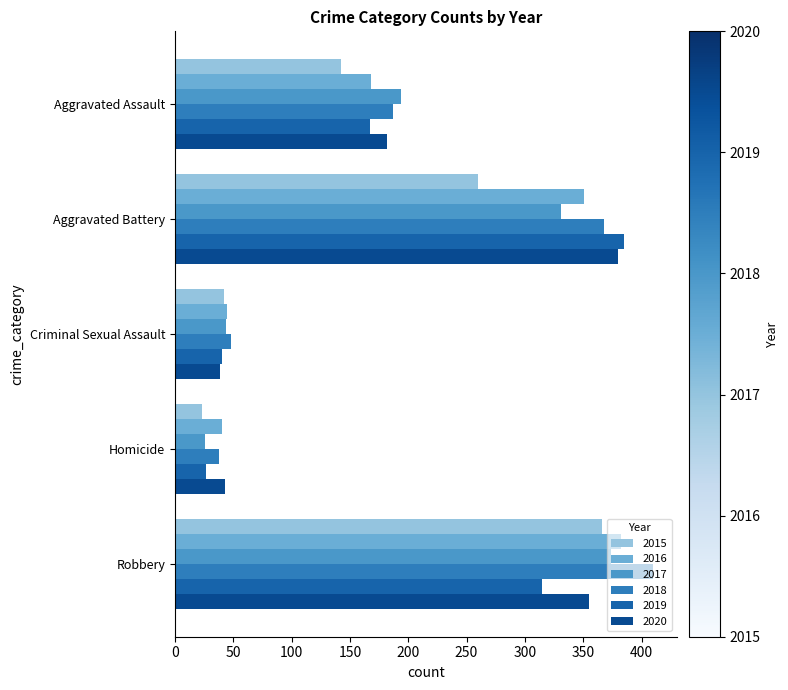

What is the greatest value displayed?

410